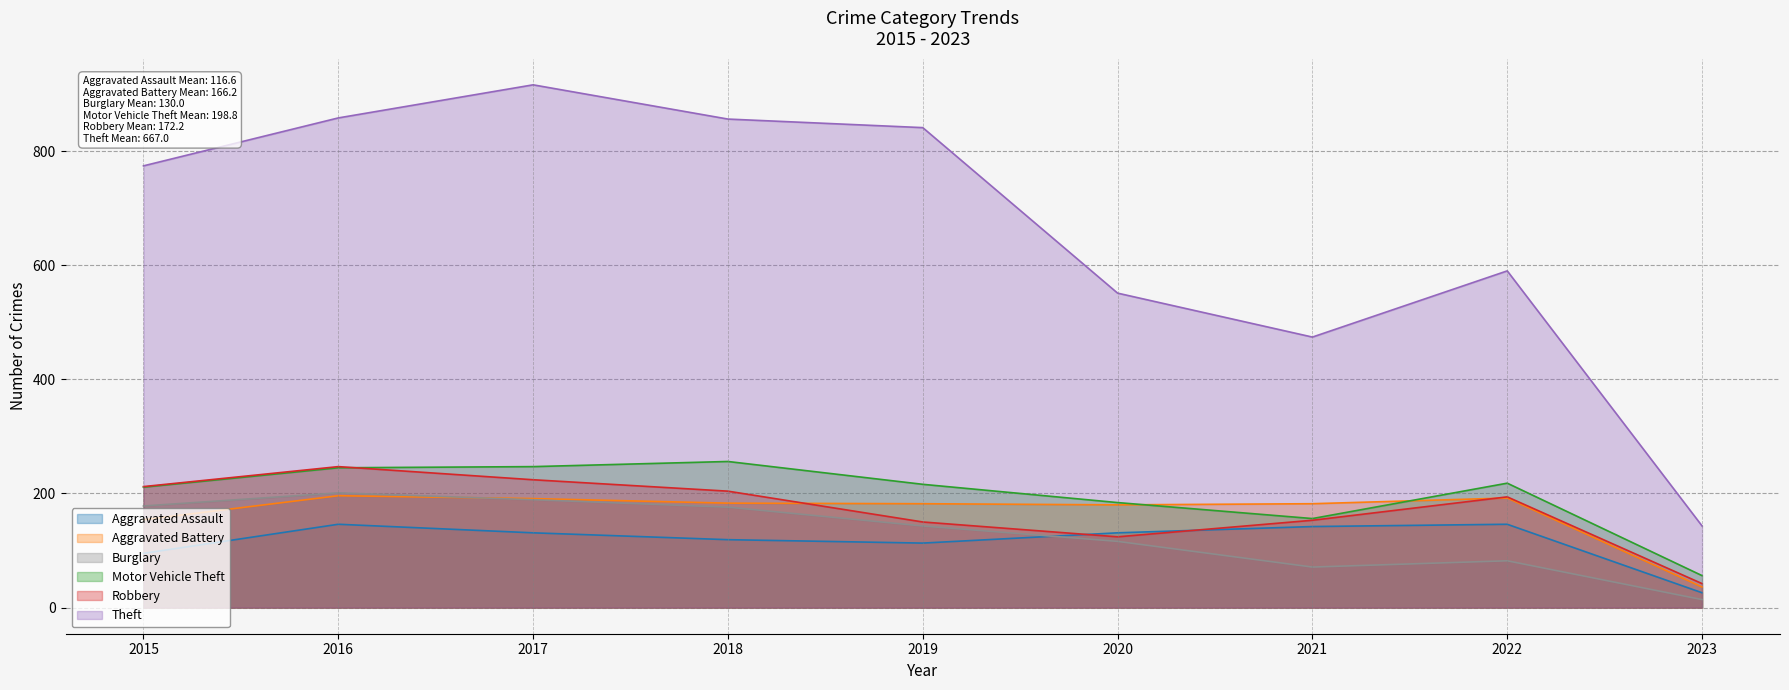

Is the value of Aggravated Assault at 2016 greater than the value of Motor Vehicle Theft at 2018?

No